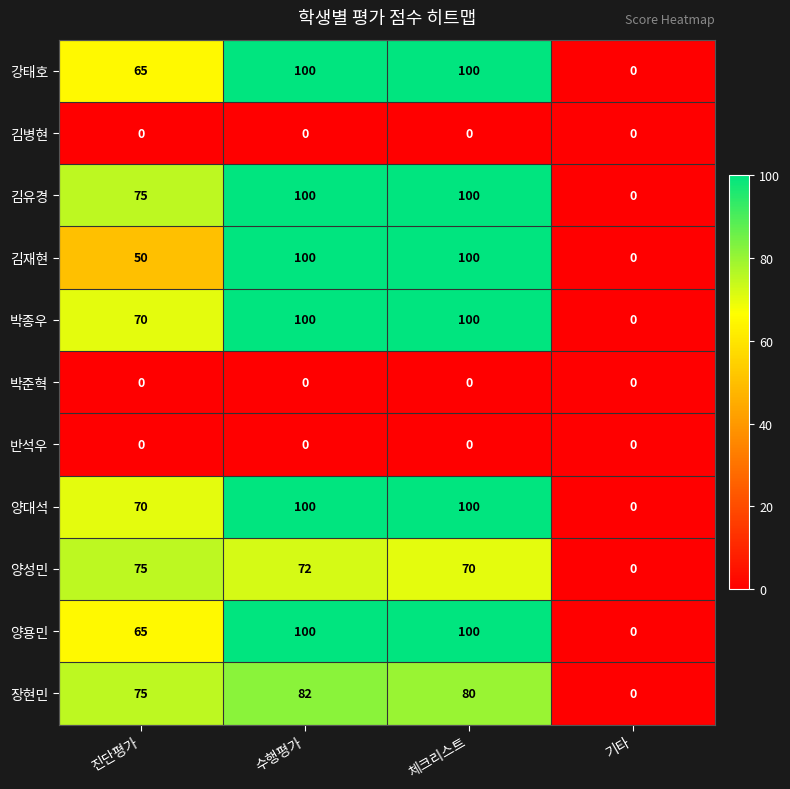

What is the difference between the highest and lowest values at 진단평가?

75